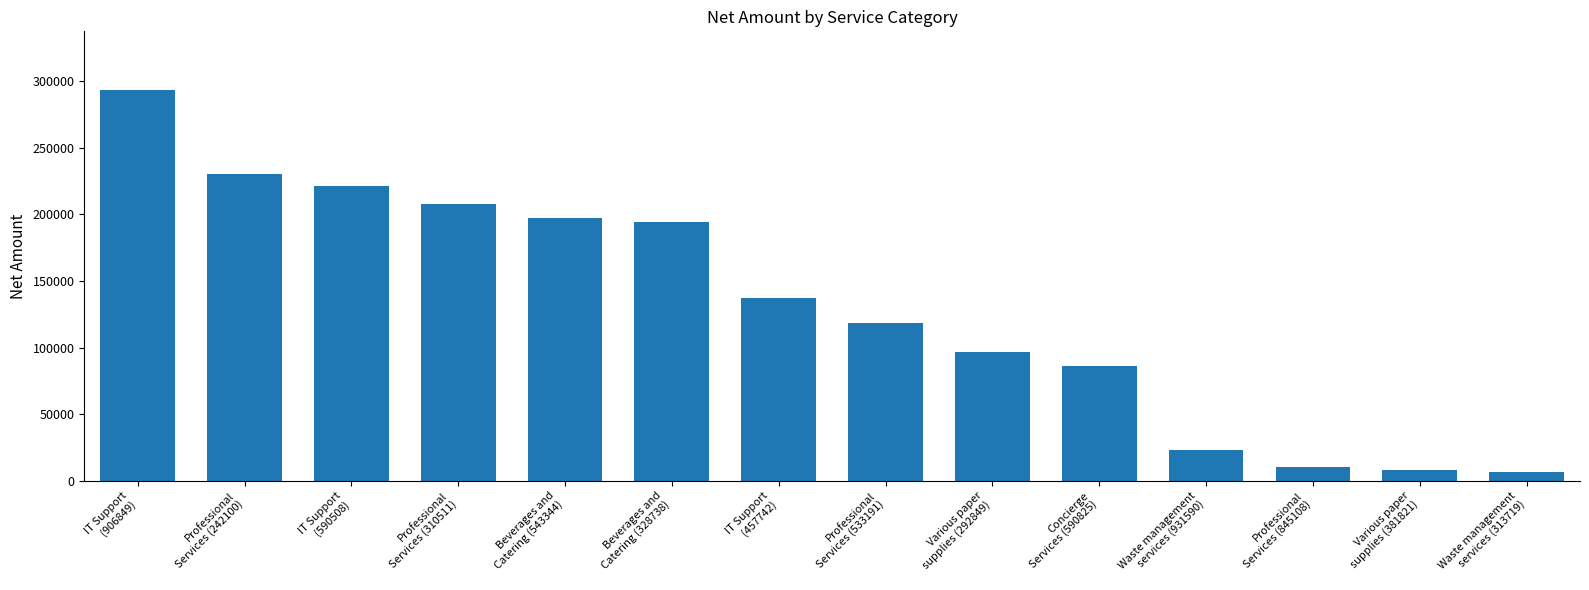

How many values are below 137462?

7